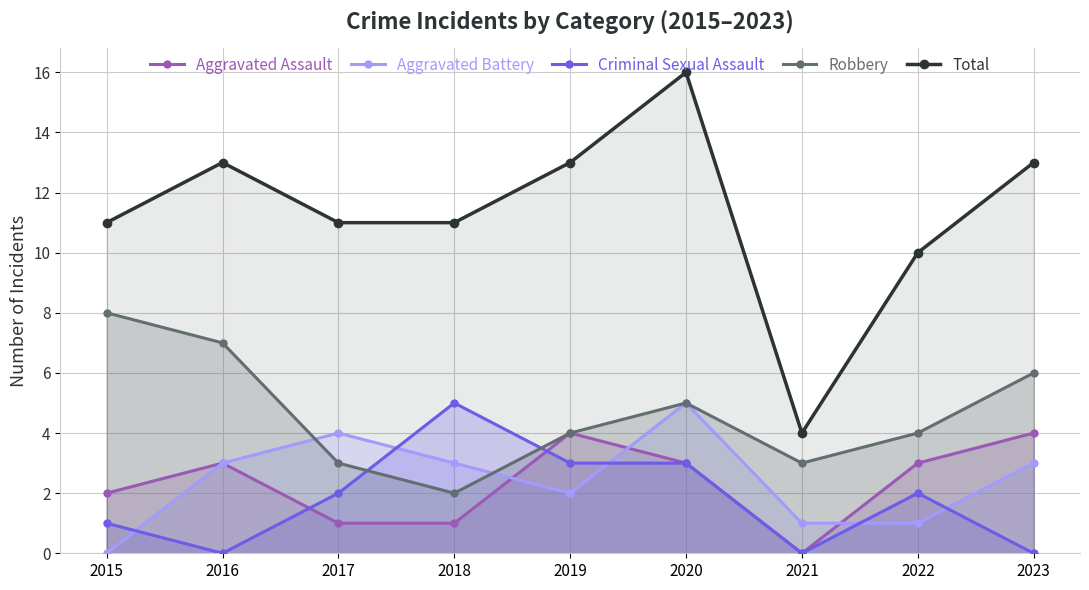

What is the value of the Criminal Sexual Assault point at the 4th from the left?

5